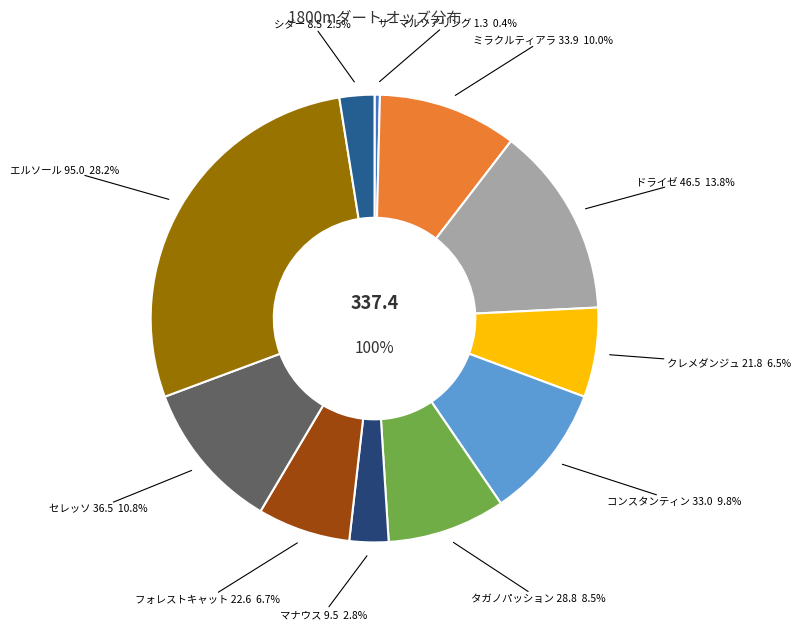

To the nearest percent, what percentage of the pie is コンスタンティン?

10%